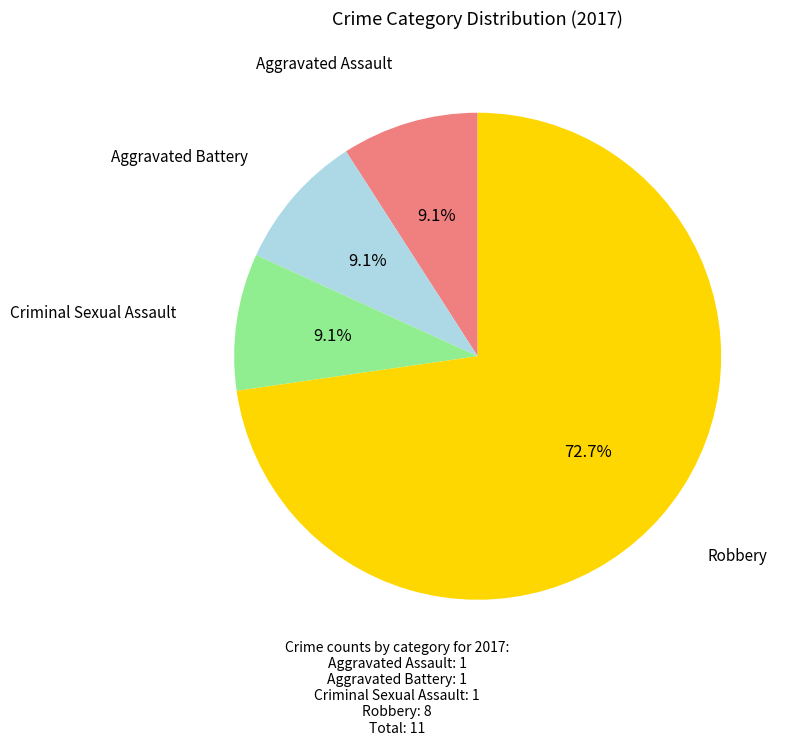

To the nearest percent, what is the average slice percentage?

25%